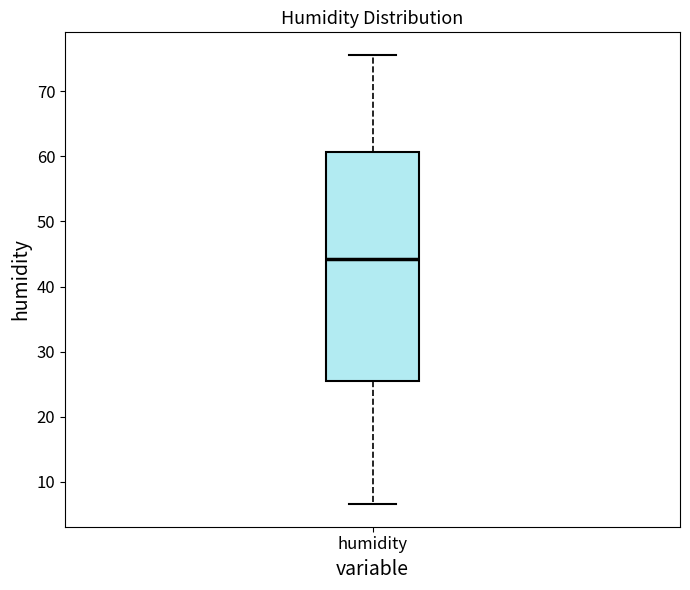

Read this box plot against the y-axis: the position of the median line, the range covered by the box, and the ends of both whiskers. The values are not printed on the chart, so give them approximately, as read against the axis.

median 44, box 25 to 61, whiskers 7 to 76